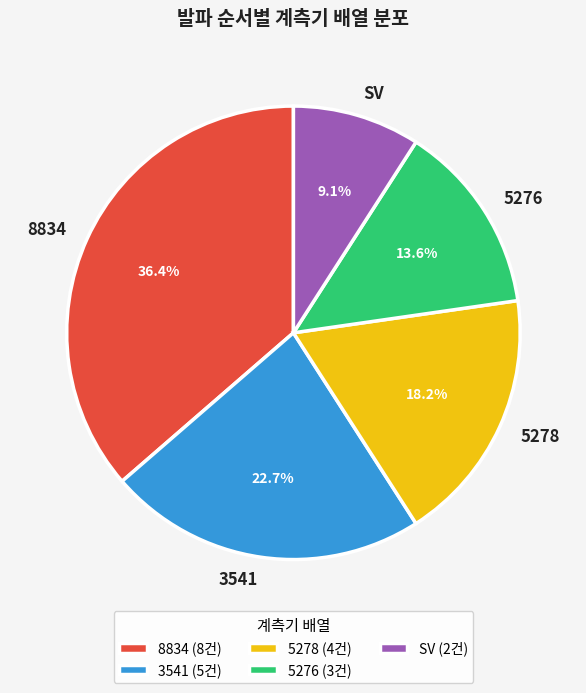

Approximately how many times larger is the value at 5276 compared to 3541?

0.6